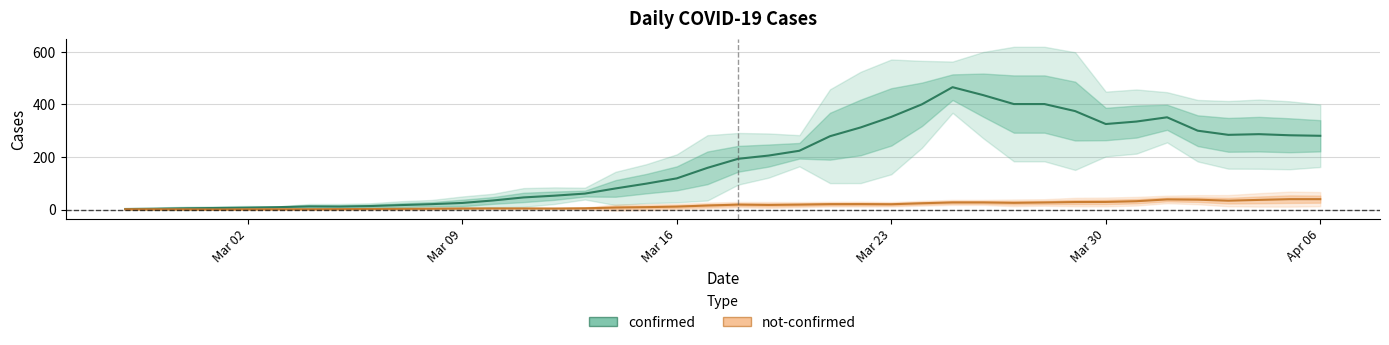

What are all the series names shown in the legend?

confirmed, not-confirmed